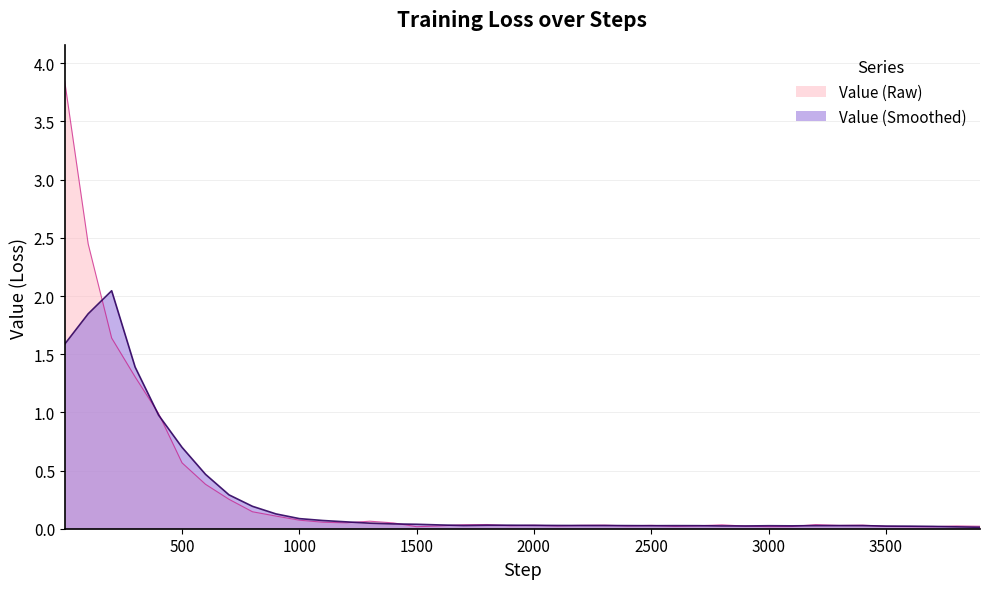

Which series has the widest spread of values?

Value (Raw)